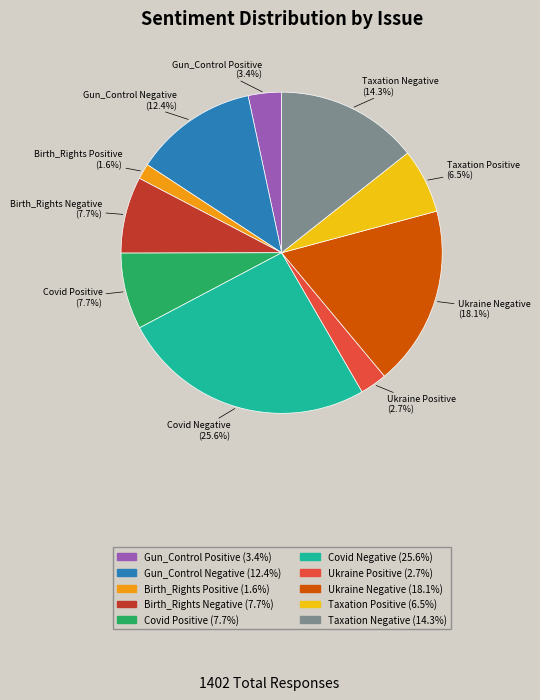

To the nearest percent, what is the combined percentage of Covid Negative and Covid Positive?

33%